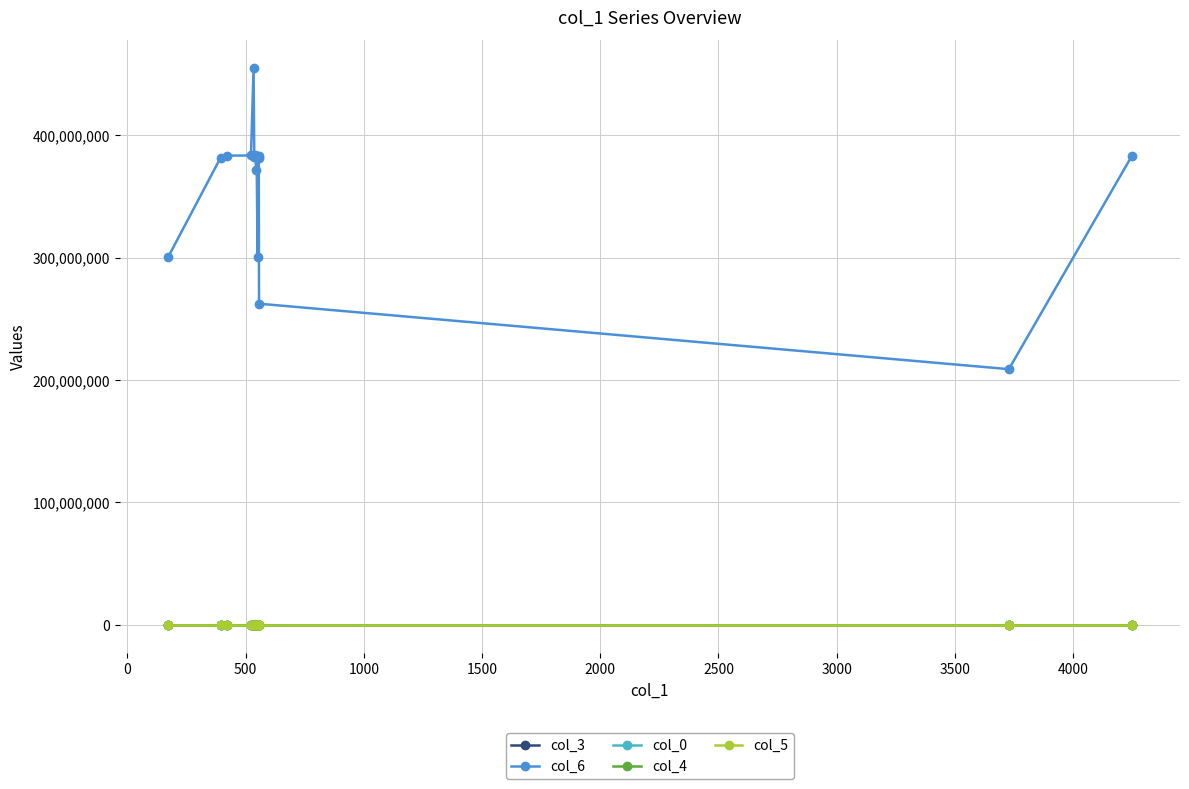

What is the minimum value for col_5?

1.0